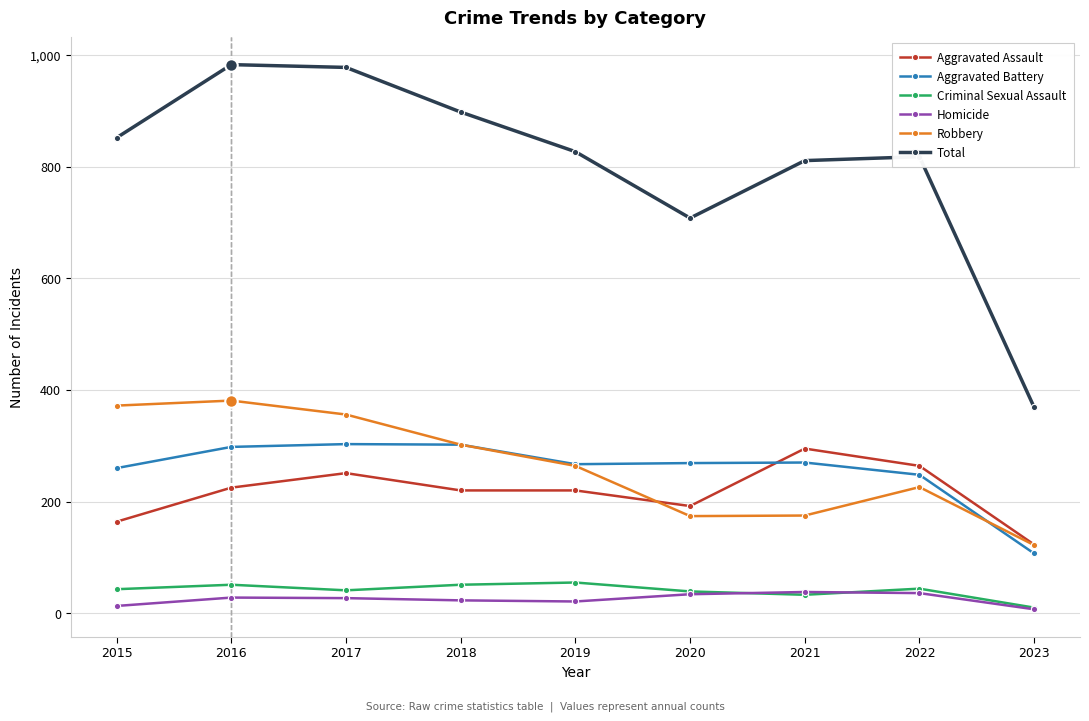

Which series has the largest range (max minus min)?

Total